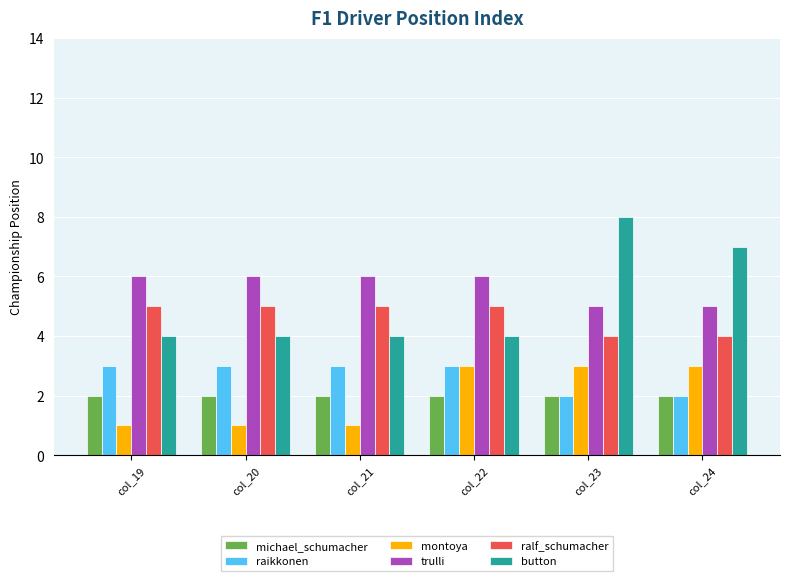

What are all the series names shown in the legend?

michael_schumacher, raikkonen, montoya, trulli, ralf_schumacher, button